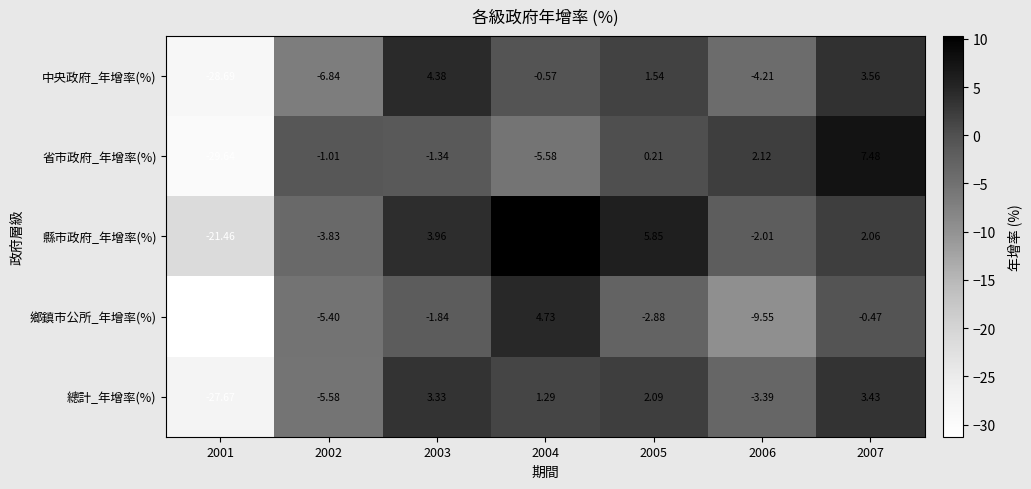

How many series are shown in this chart?

5